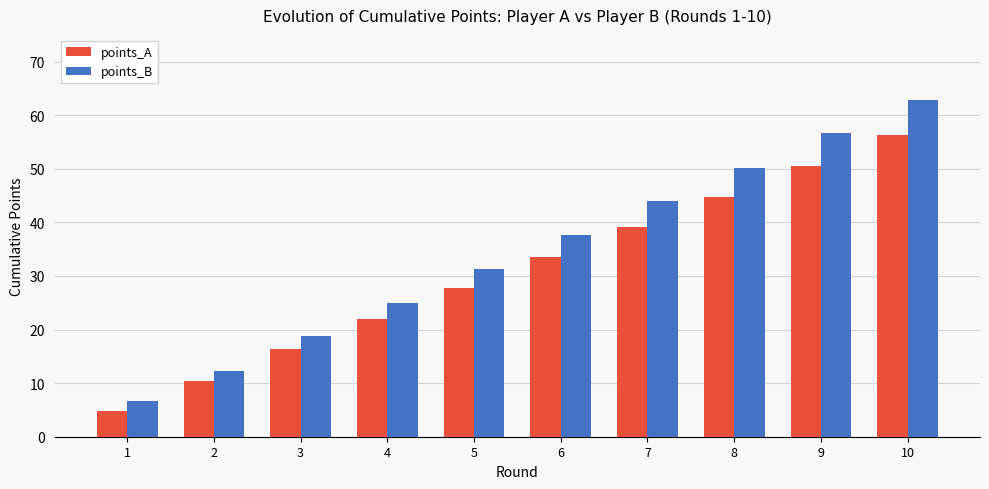

How many data points in points_B are above 37?

5